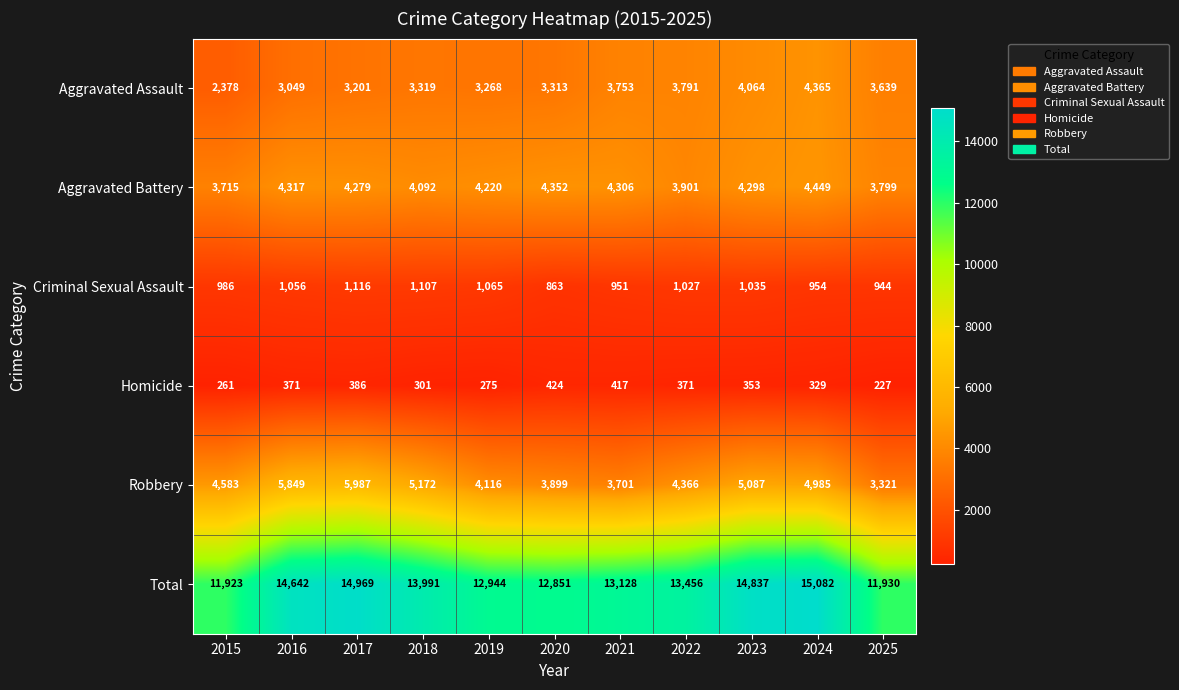

At which category does the chart reach its peak across all series?

2024